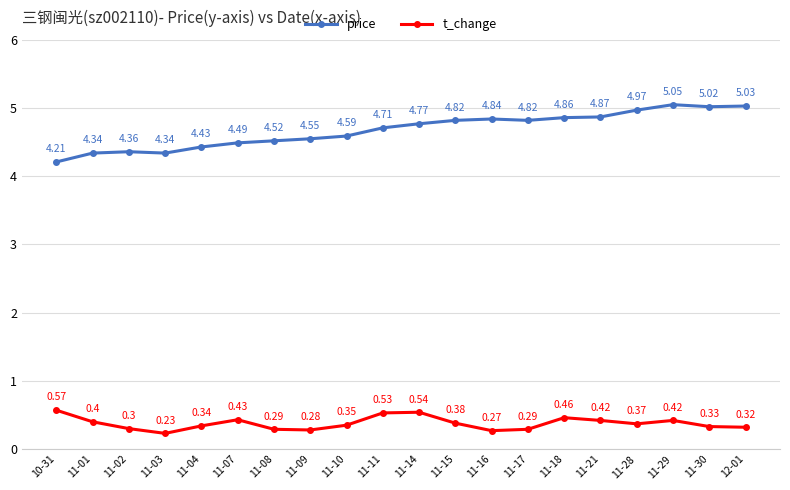

Does the chart have visible grid lines?

Yes